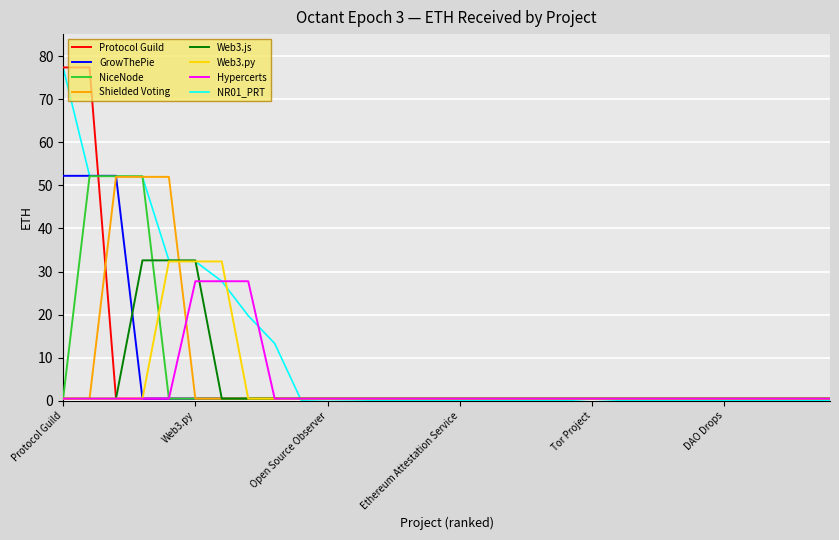

Which series has the largest total across all categories?

NR01_PRT